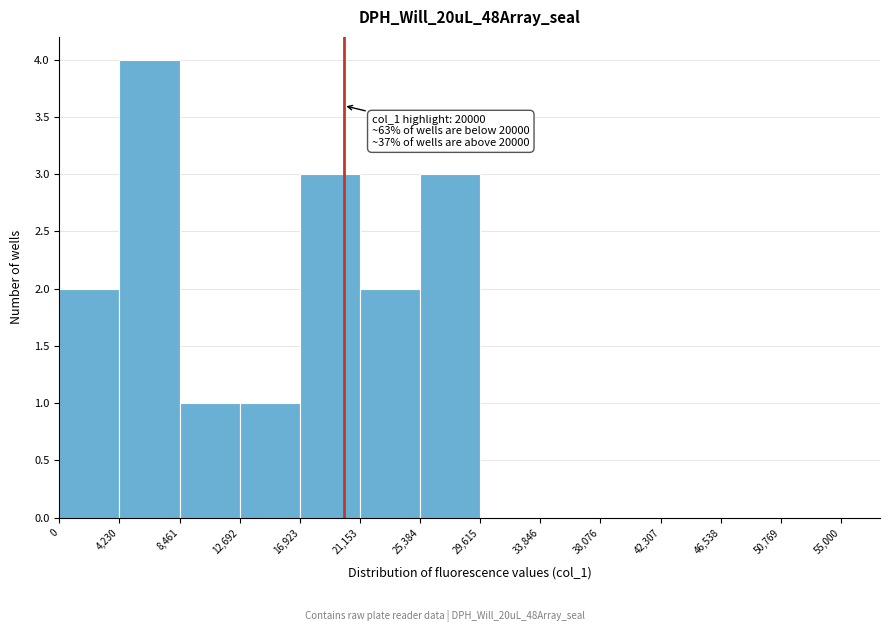

Over which range of the x-axis is the bar tallest?

4,230 to 8,461